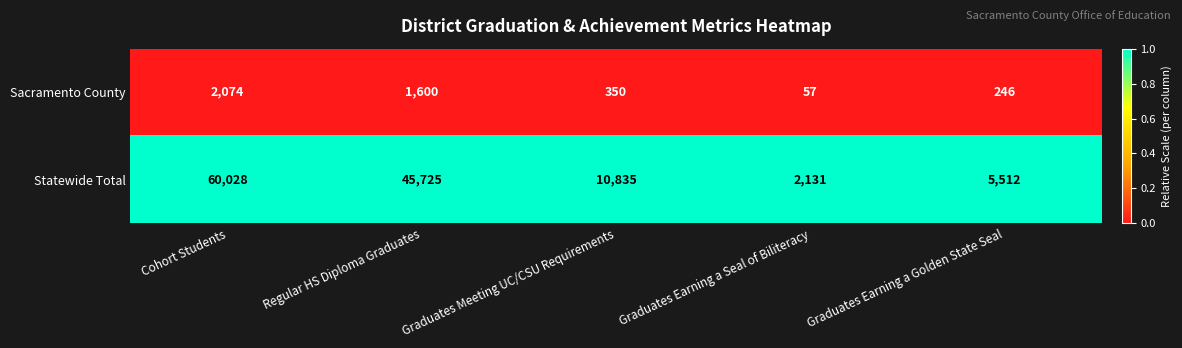

What value does the Sacramento County series have at Cohort Students, to the nearest 50?

2050